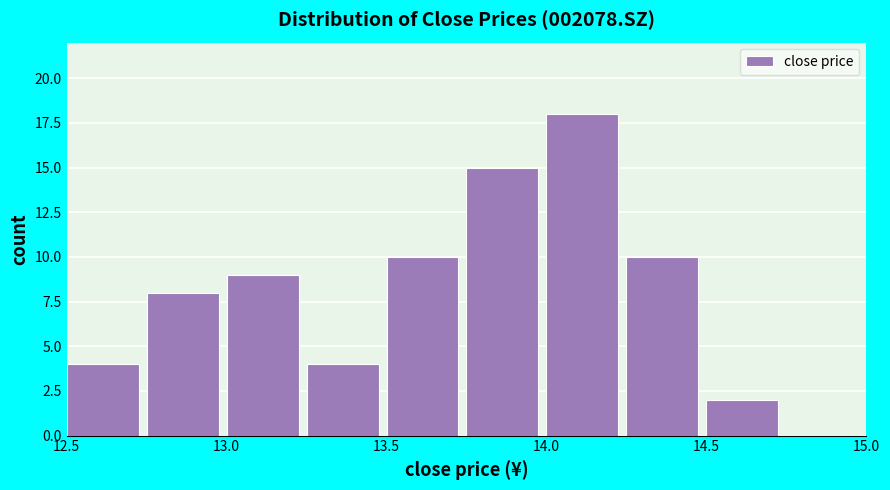

Reading left to right, transcribe this chart: for each bar, give the range it covers on the x-axis and its height. The values are not printed on the chart, so give them approximately, as read against the axis.

12.50 to 12.75: 4
12.75 to 13.00: 8
13.00 to 13.25: 9
13.25 to 13.50: 4
13.50 to 13.75: 10
13.75 to 14.00: 15
14.00 to 14.25: 18
14.25 to 14.50: 10
14.50 to 14.75: 2
14.75 to 15.00: 0